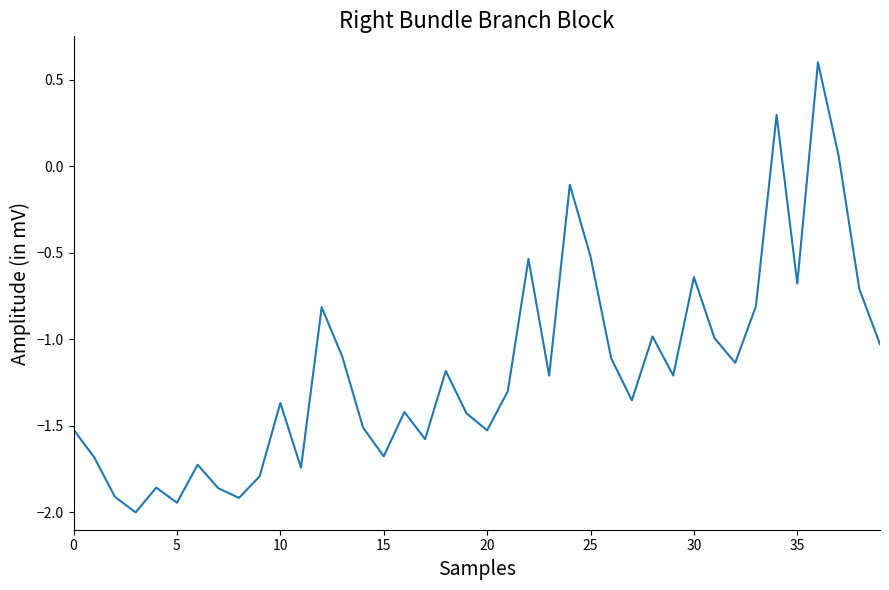

How many values are above zero?

3